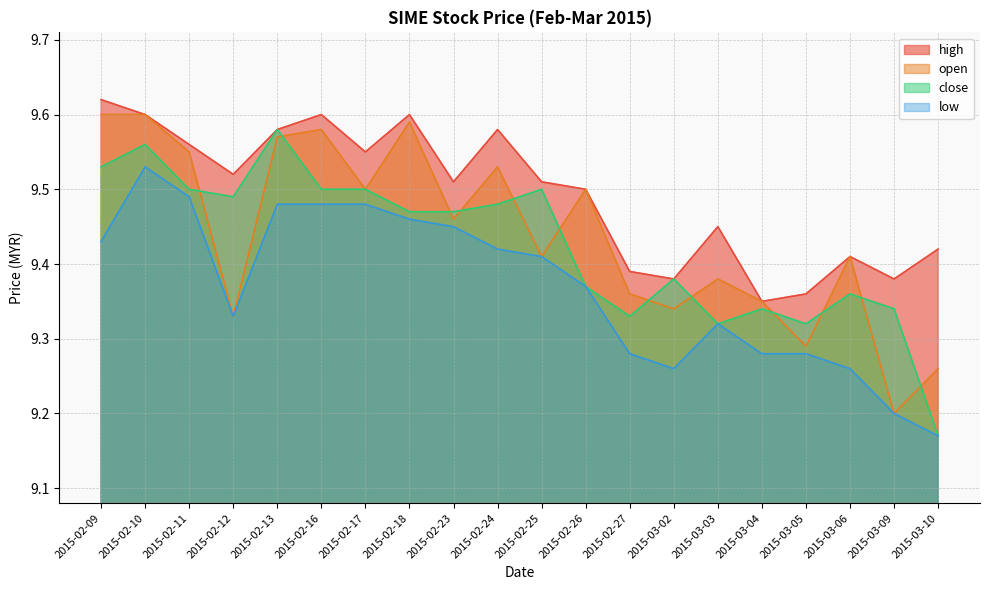

In low, how many points are higher than both neighbors (excluding endpoints)?

2